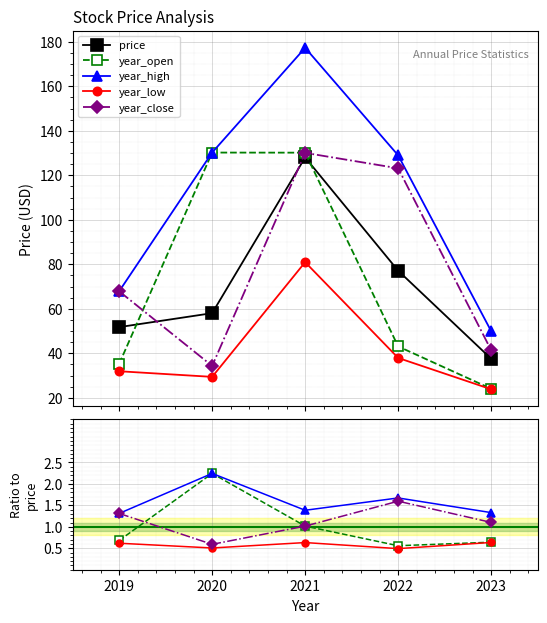

Count the number of data series in this chart.

5